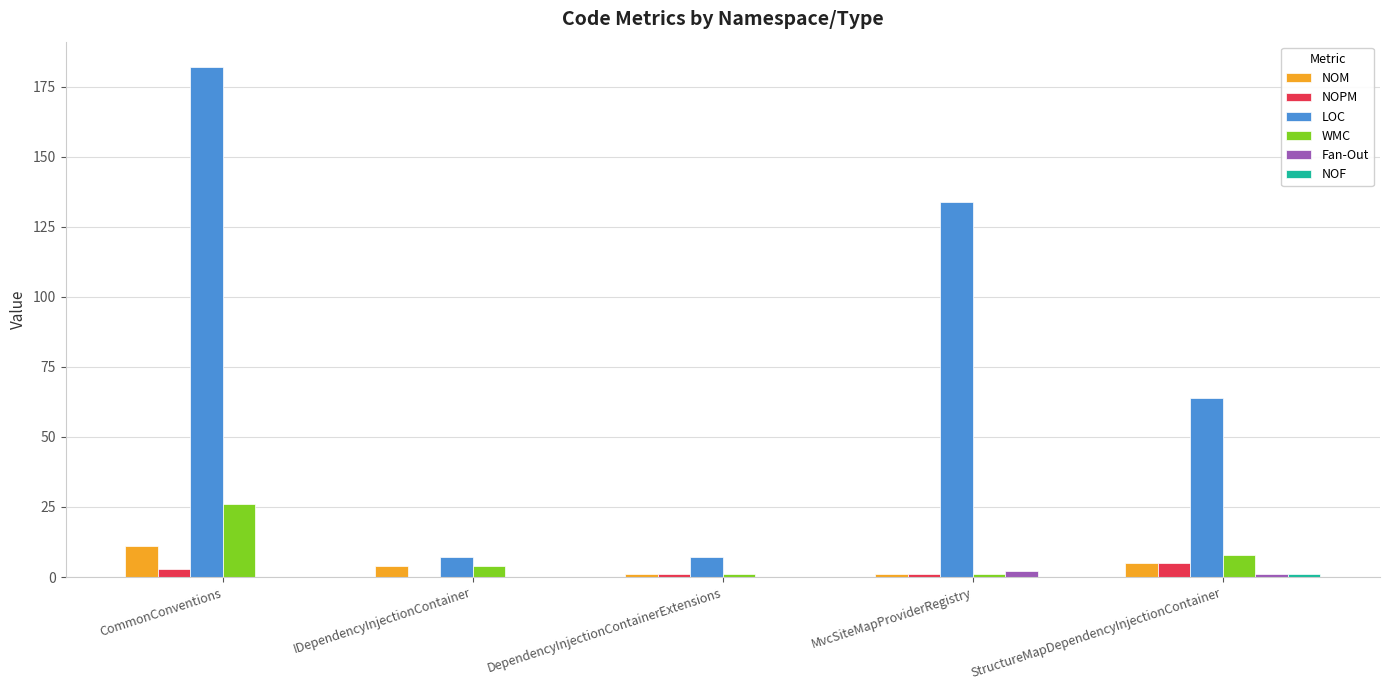

What is the sum of the Fan-Out values at CommonConventions and StructureMapDependencyInjectionContainer?

1